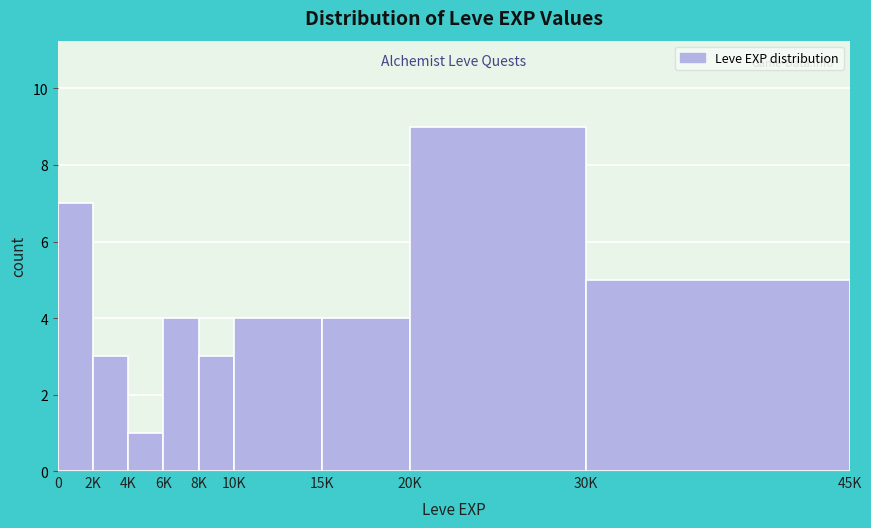

Reading right to left, list all the values displayed in this chart.

5	9	4	4	3	4	1	3	7